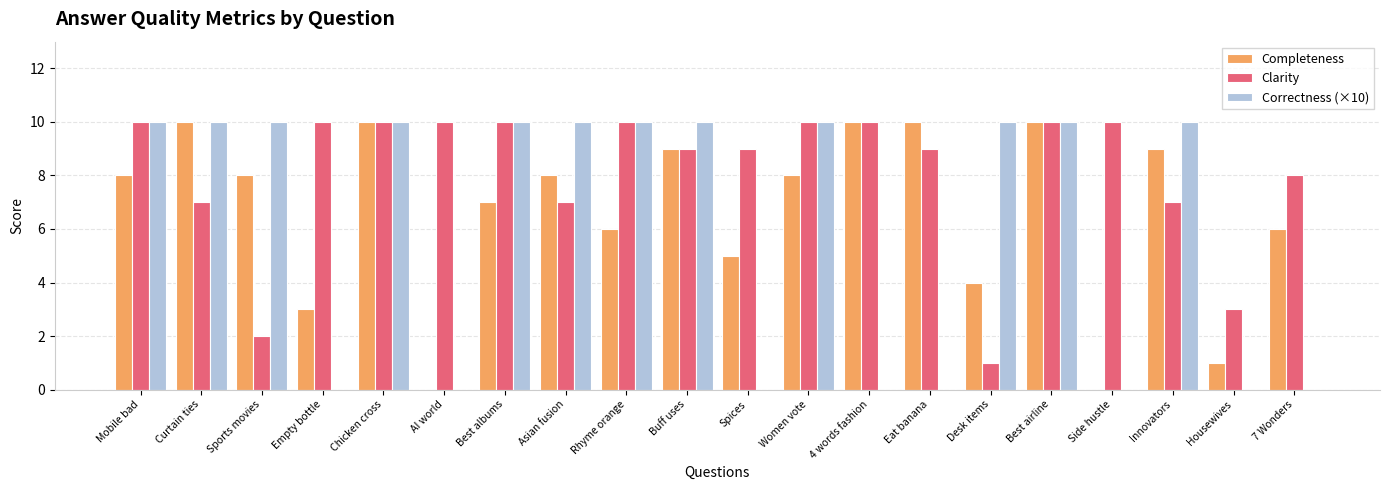

Count the Correctness (×10) values in the range 0 to 10.

20